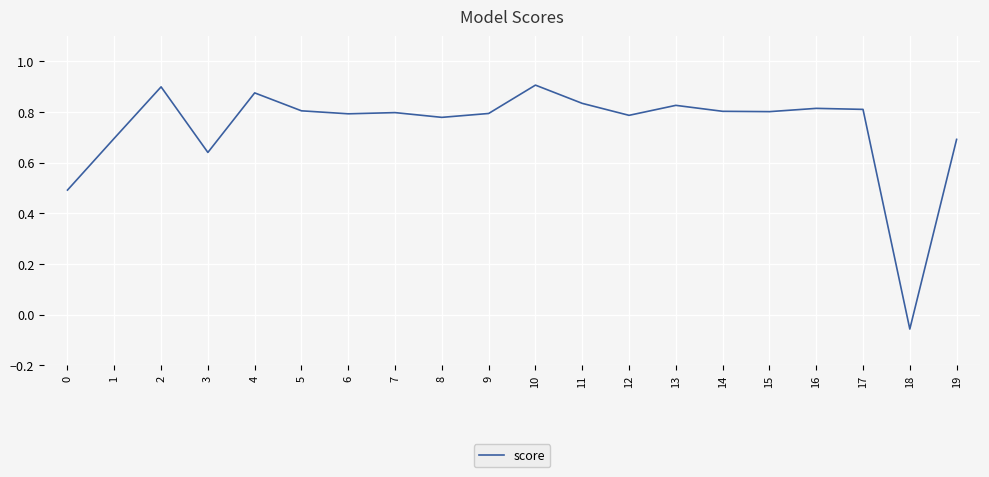

Which label corresponds to the smallest value in the chart?

18